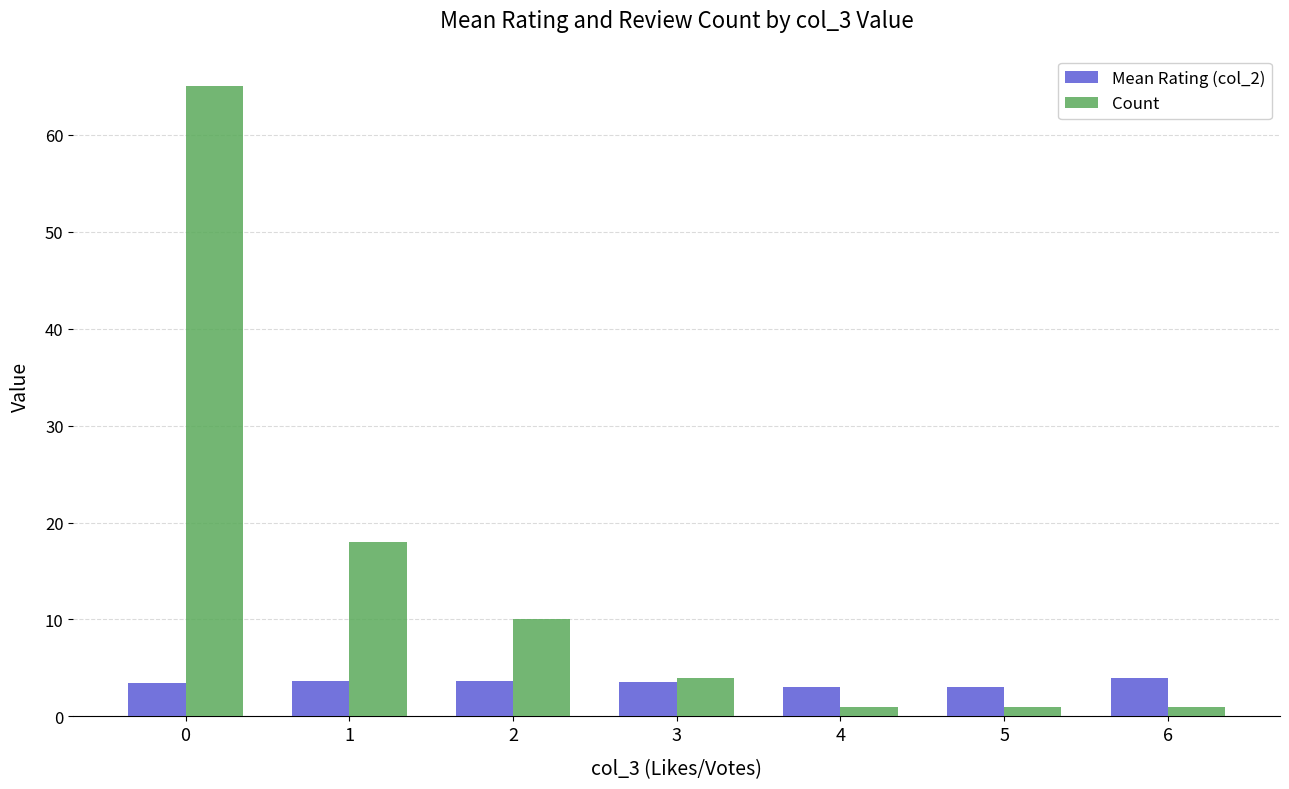

What is the average value of the Mean Rating (col_2) series?

3.4